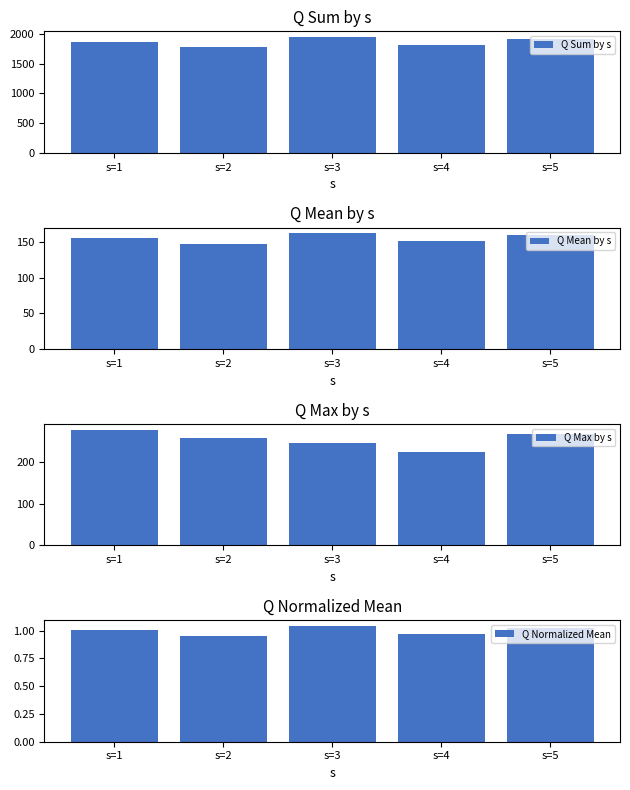

Reading left to right, transcribe all the data shown in this chart.

Q Sum by s: s=1=1869.0	s=2=1770.0	s=3=1944.0	s=4=1816.0	s=5=1914.0
Q Mean by s: s=1=155.8	s=2=147.5	s=3=162.0	s=4=151.3	s=5=159.5
Q Max by s: s=1=278.0	s=2=258.0	s=3=246.0	s=4=224.0	s=5=268.0
Q Normalized Mean: s=1=1.0	s=2=1.0	s=3=1.0	s=4=1.0	s=5=1.0